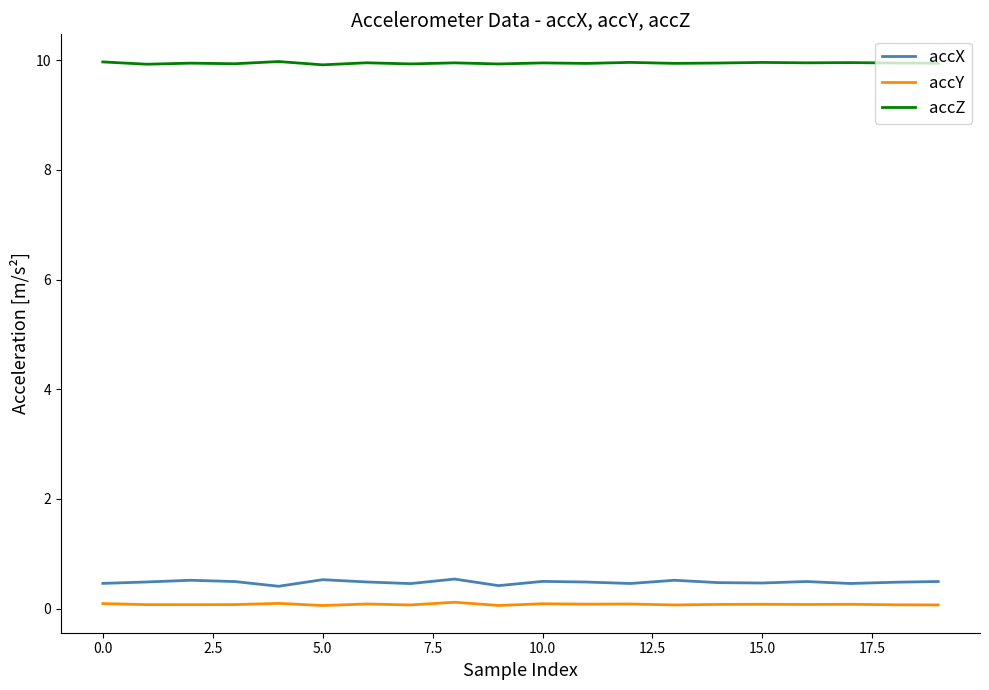

Which series has the largest total across all categories?

accZ